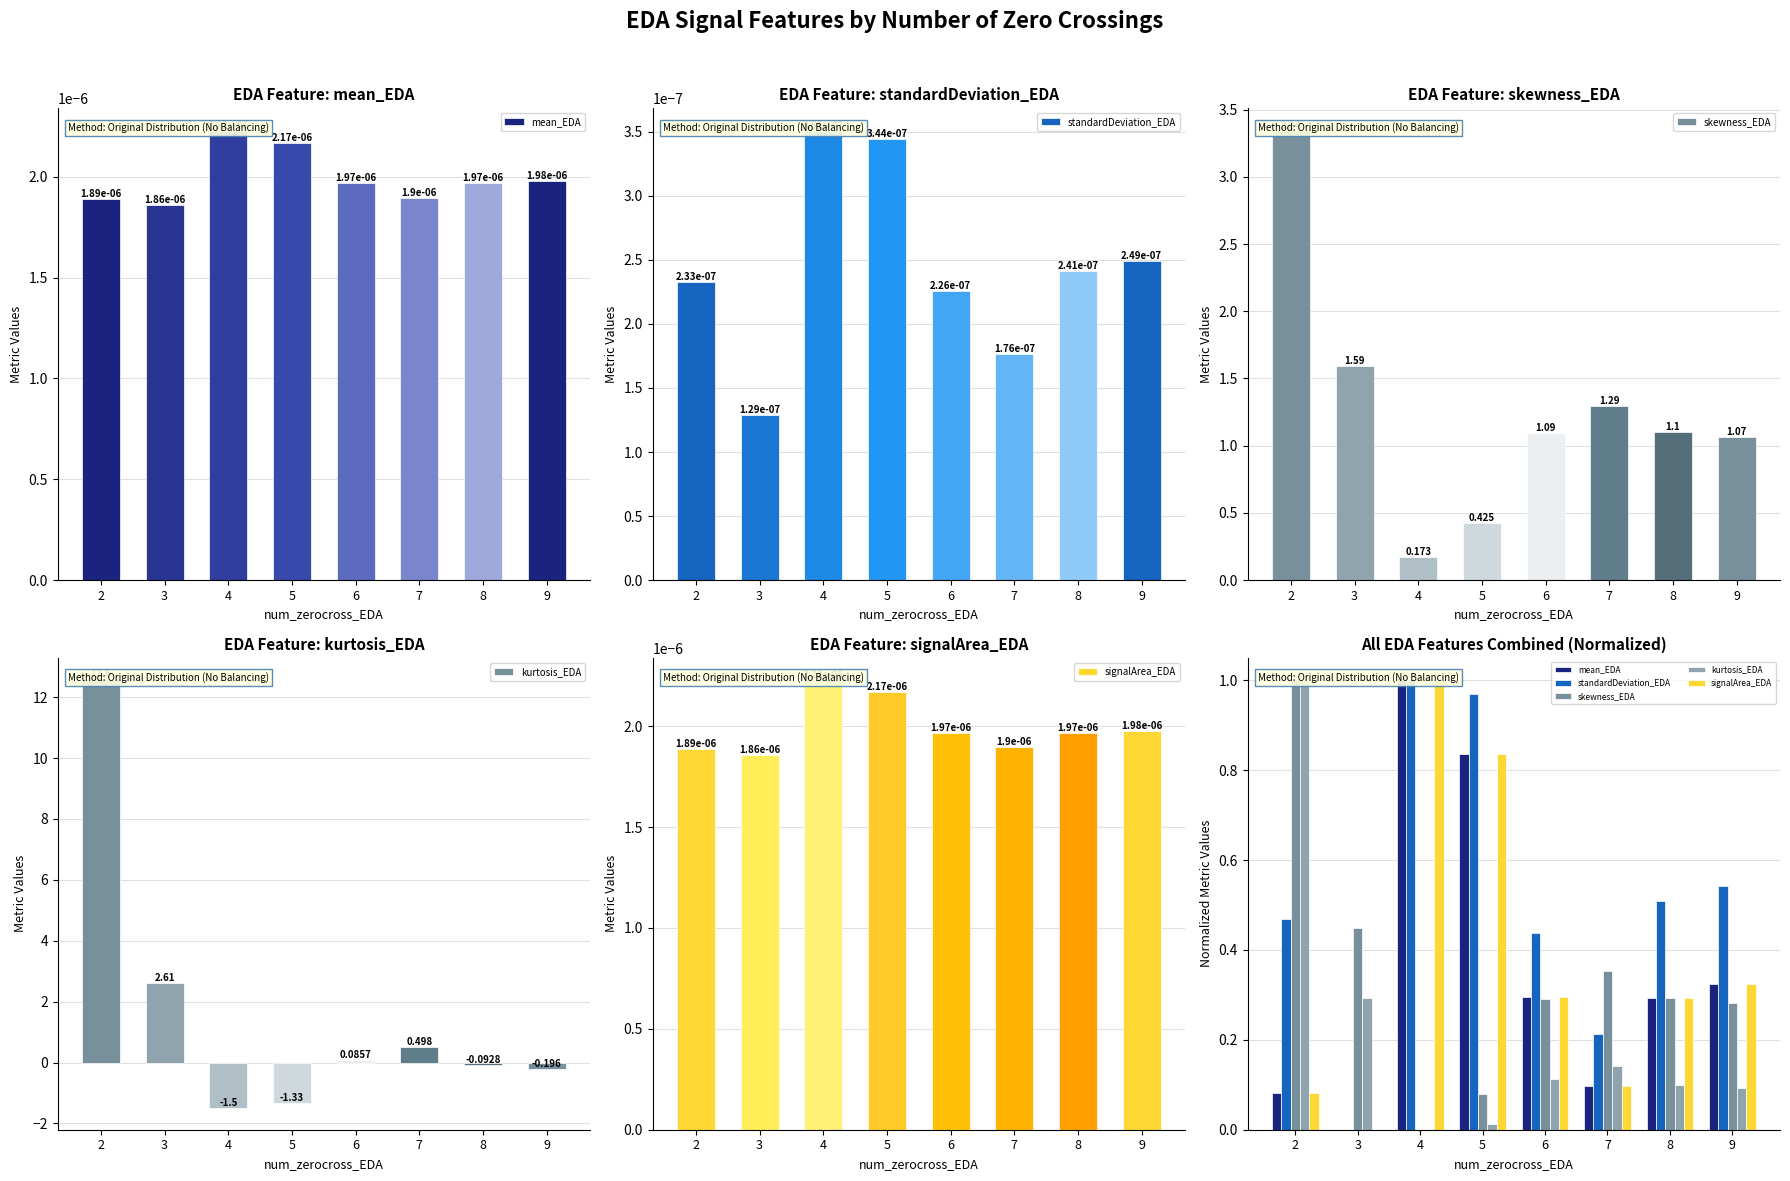

What is the total value across all series at 2?

2.6